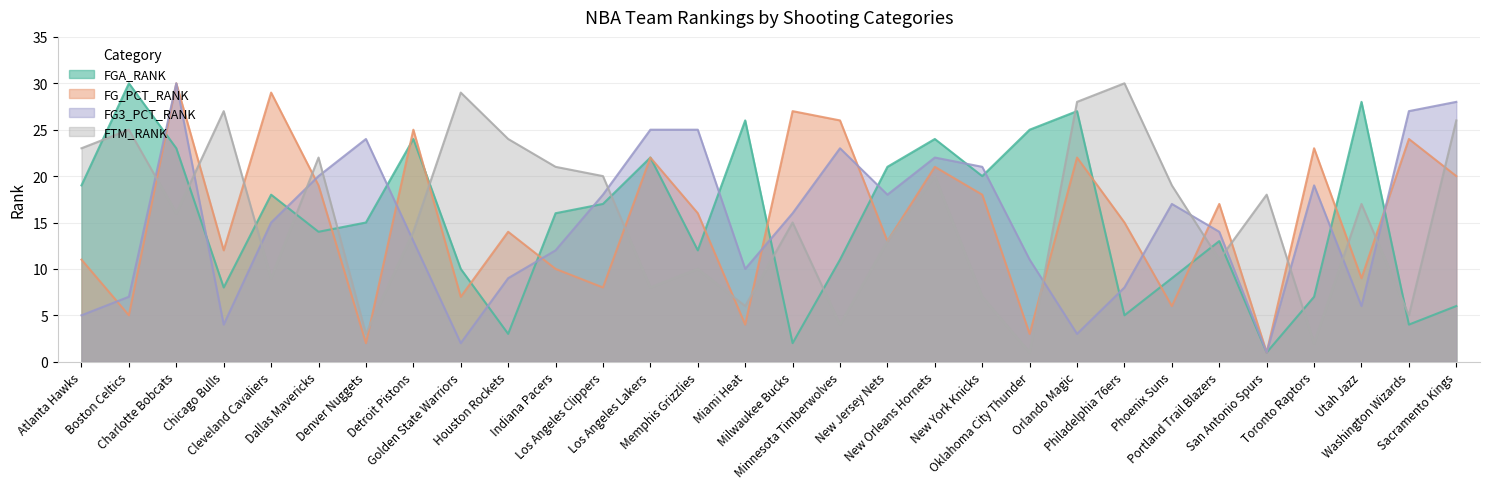

True or false: FG3_PCT_RANK and FG_PCT_RANK cross at least once.

True